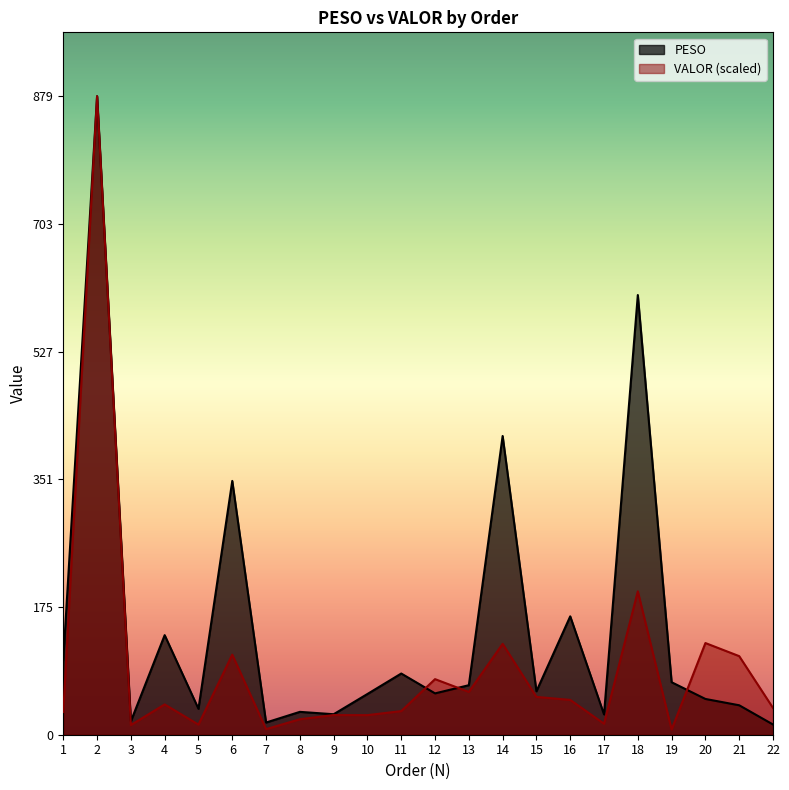

What is the minimum value shown in the chart?

7.1